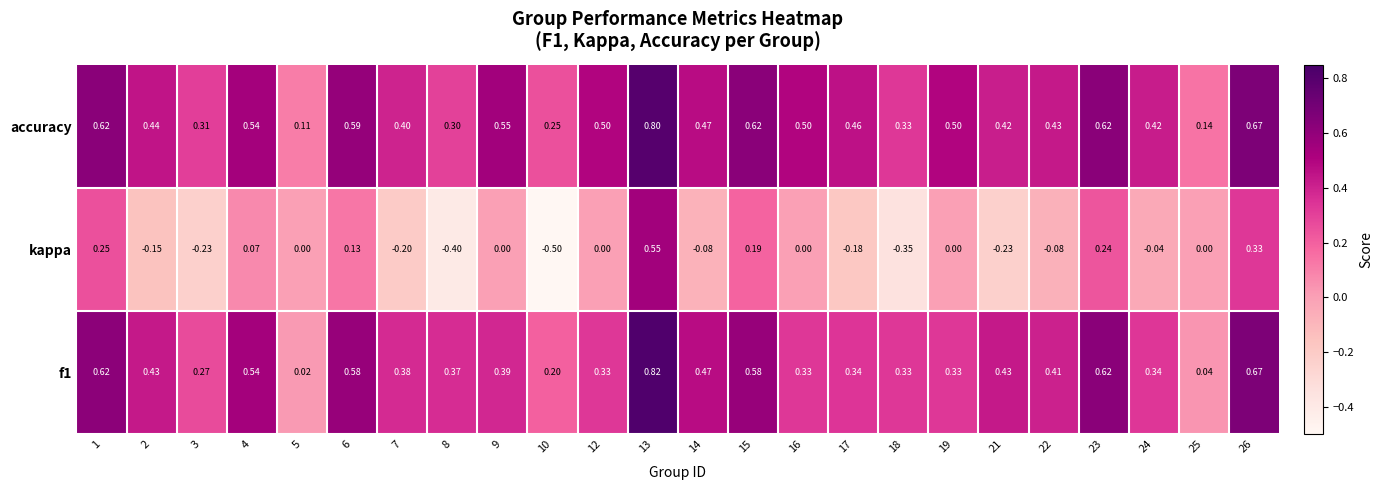

Which series has the largest total across all categories?

accuracy